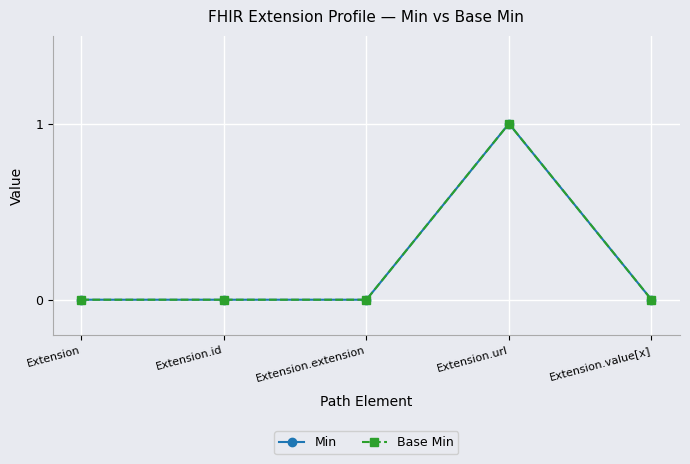

Which category has the highest value in the Min series?

Extension.url